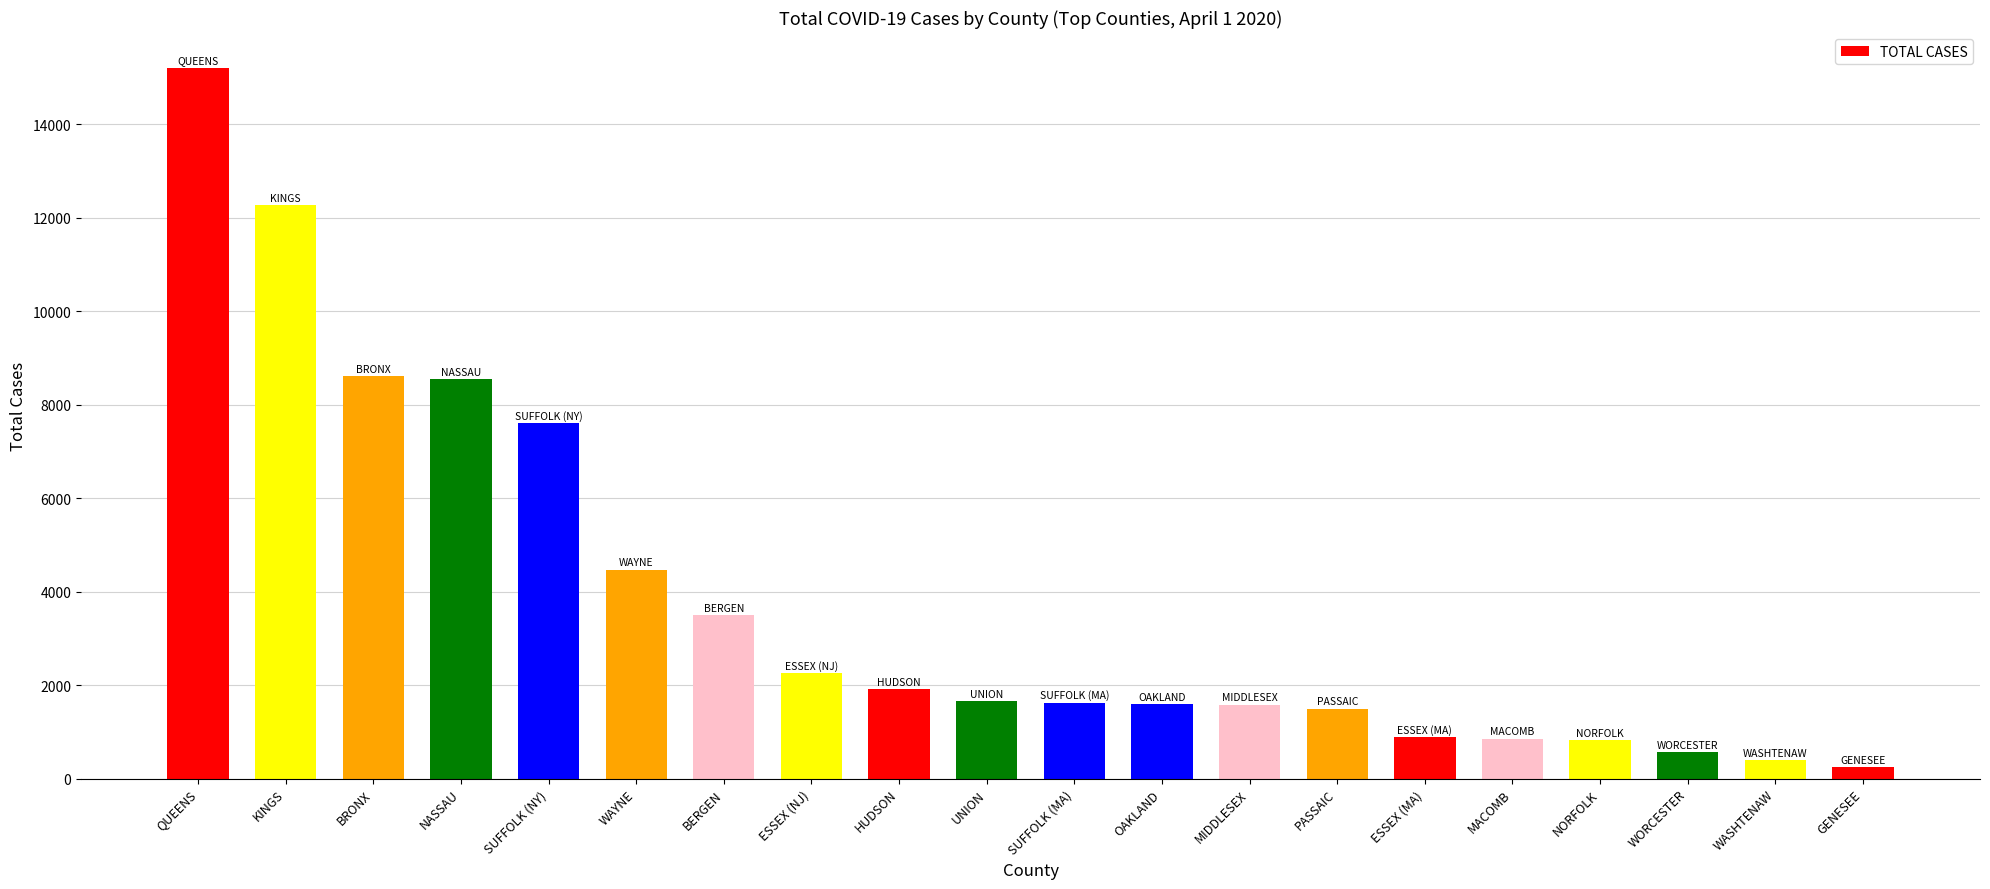

True or false: the data shows 885 at ESSEX (MA).

True